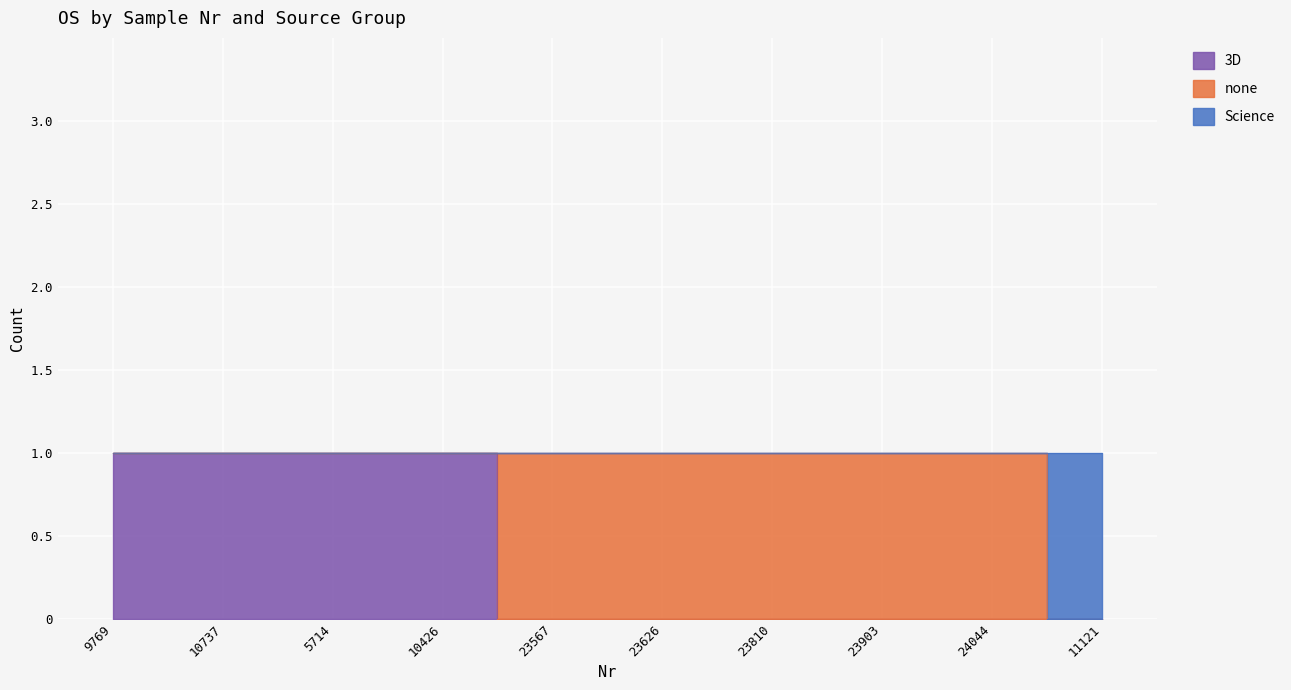

What position from the left is 23567?

5